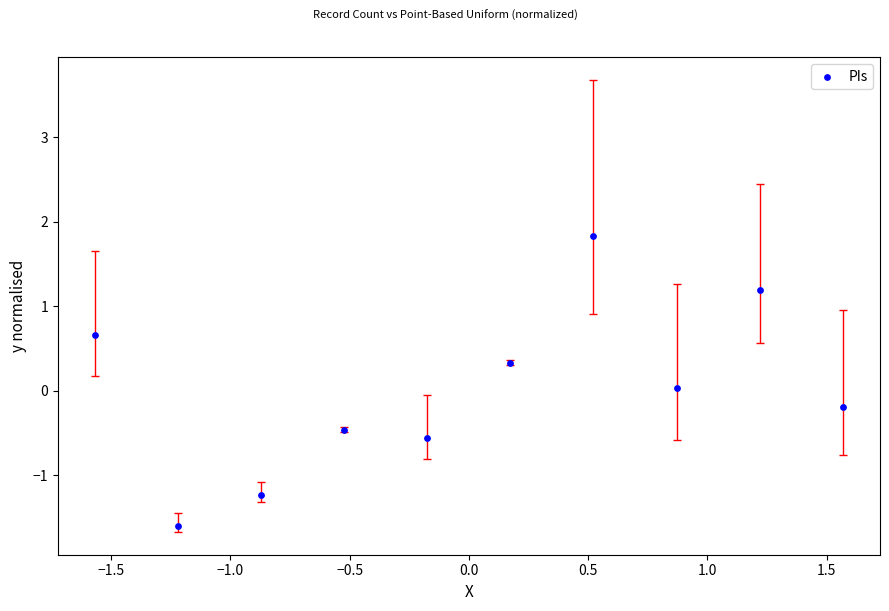

What is the range of Y values (max minus min)?

3.4